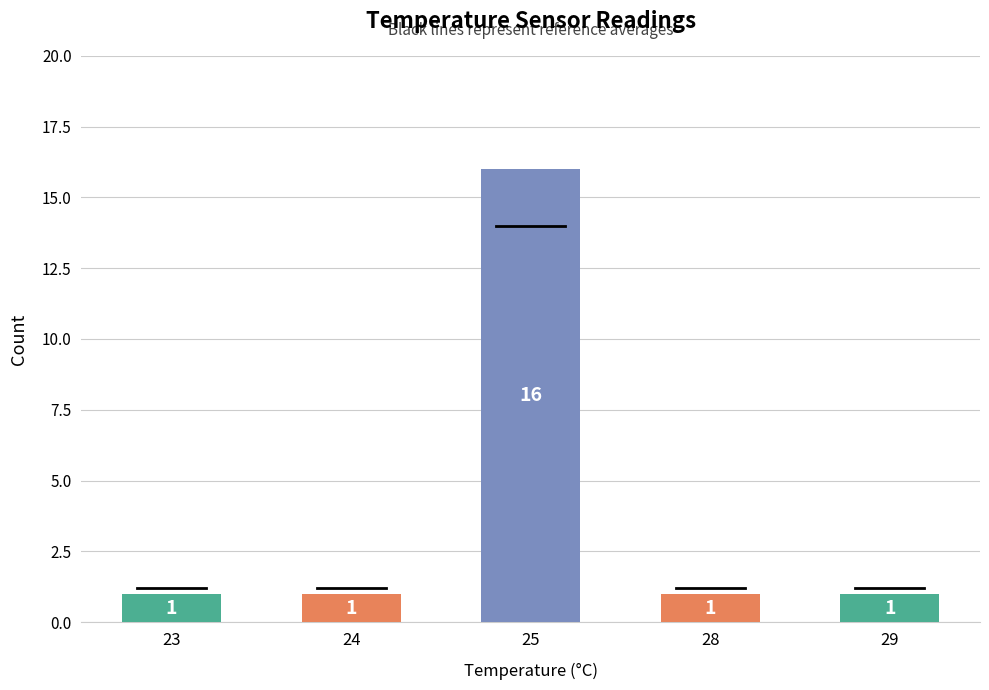

What is the sum of the values at 29 and 24?

2